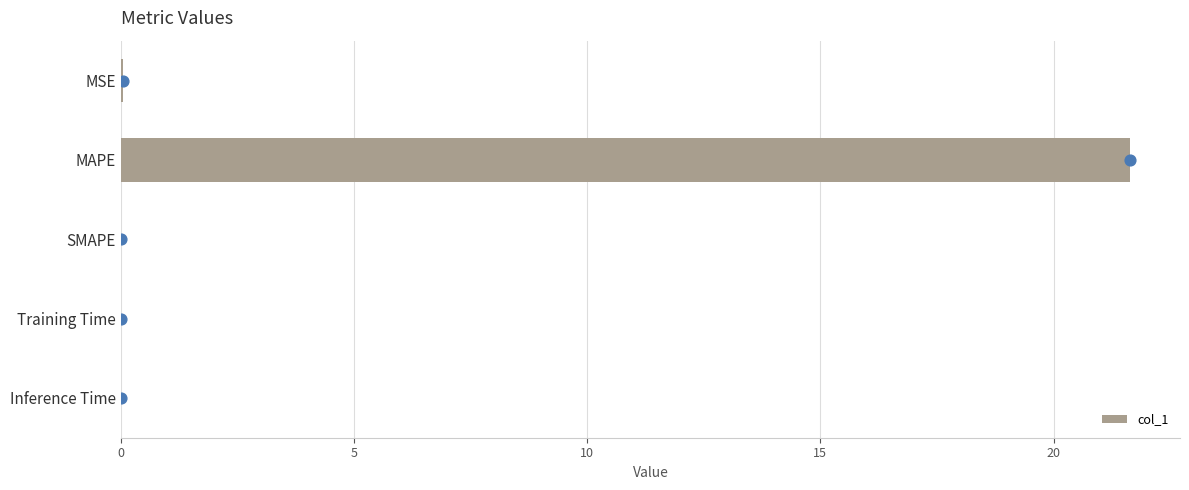

True or false: col_1 has a value of 0.0 at MSE.

True